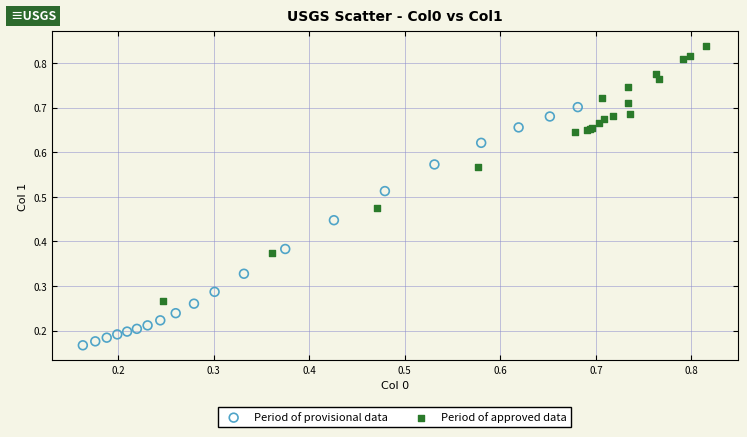

Which series has the widest spread of Y values?

Period of approved data